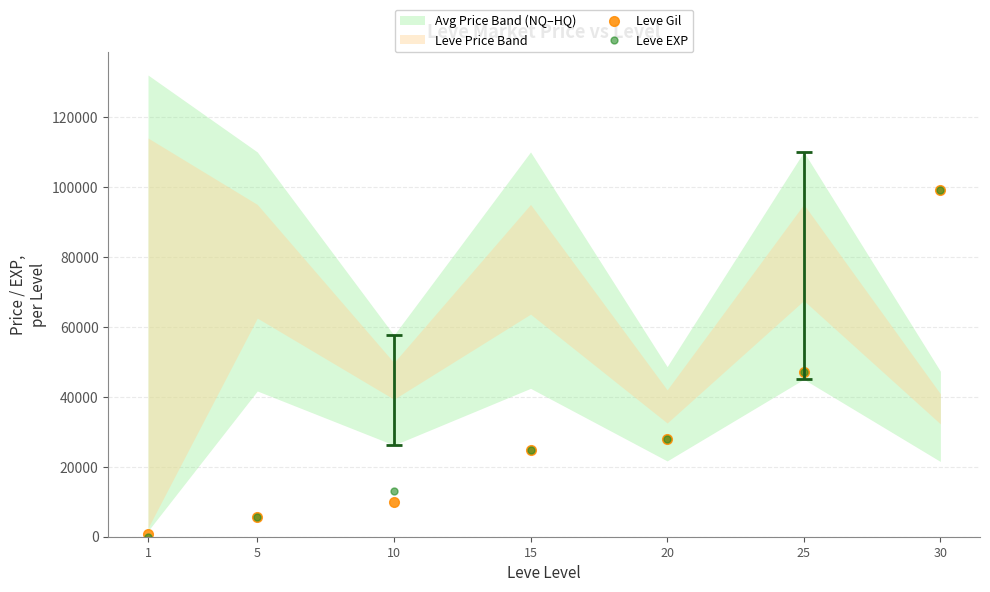

Between 20 and 25, which is larger?

25